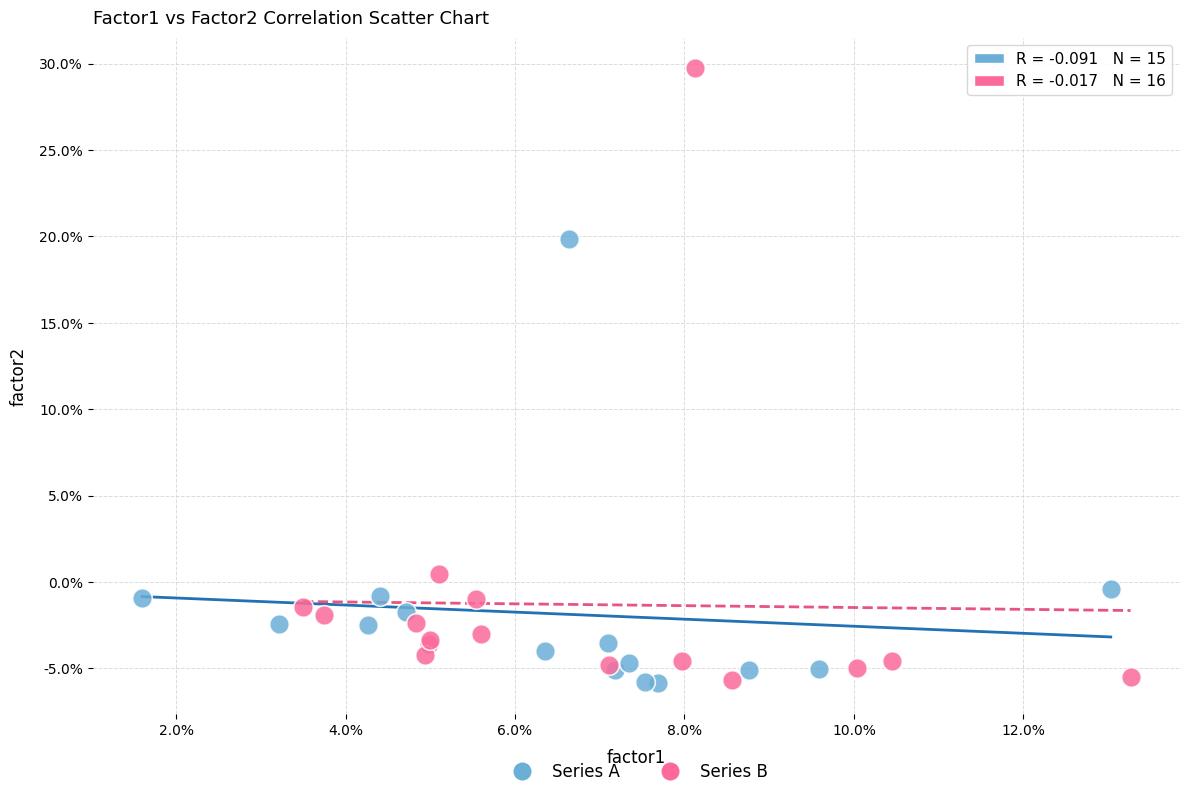

Which series has the widest spread of Y values?

Series B